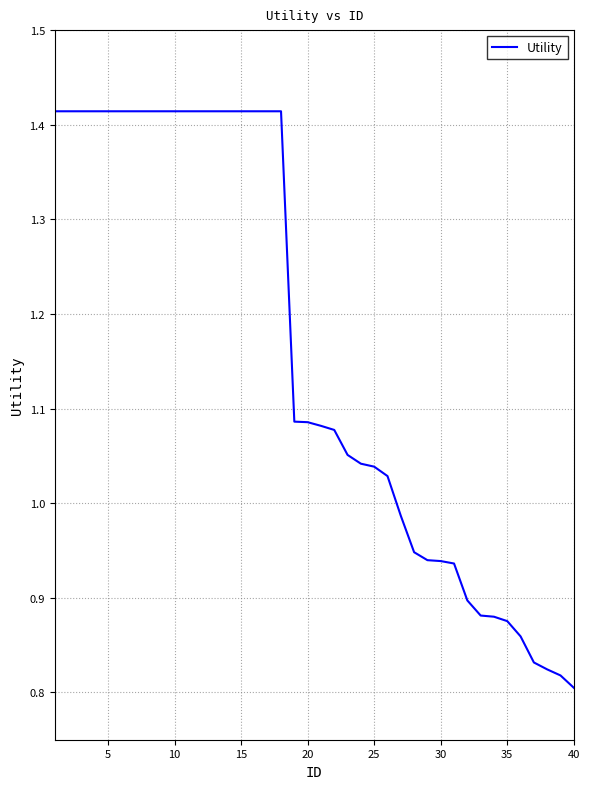

What is the difference between the maximum and minimum values?

0.6